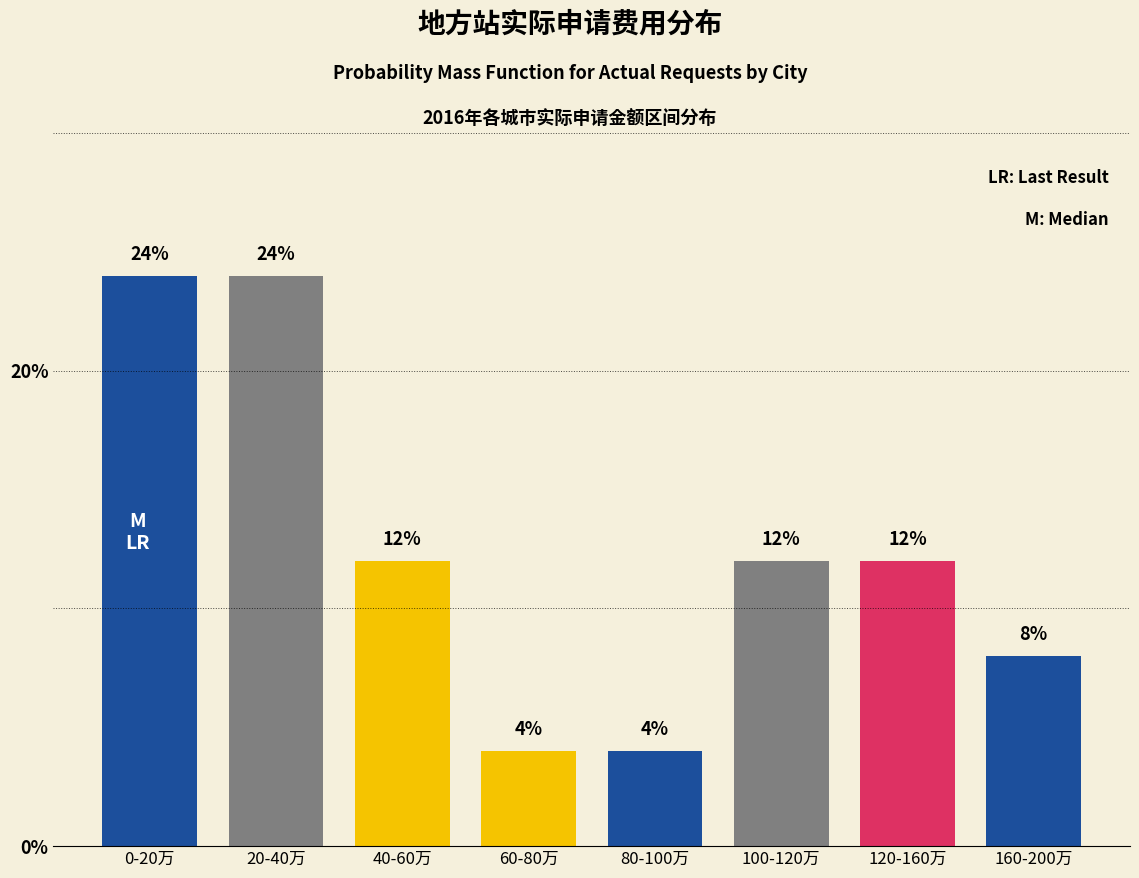

Reading left to right, extract all data points from this chart.

24	24	12	4	4	12	12	8